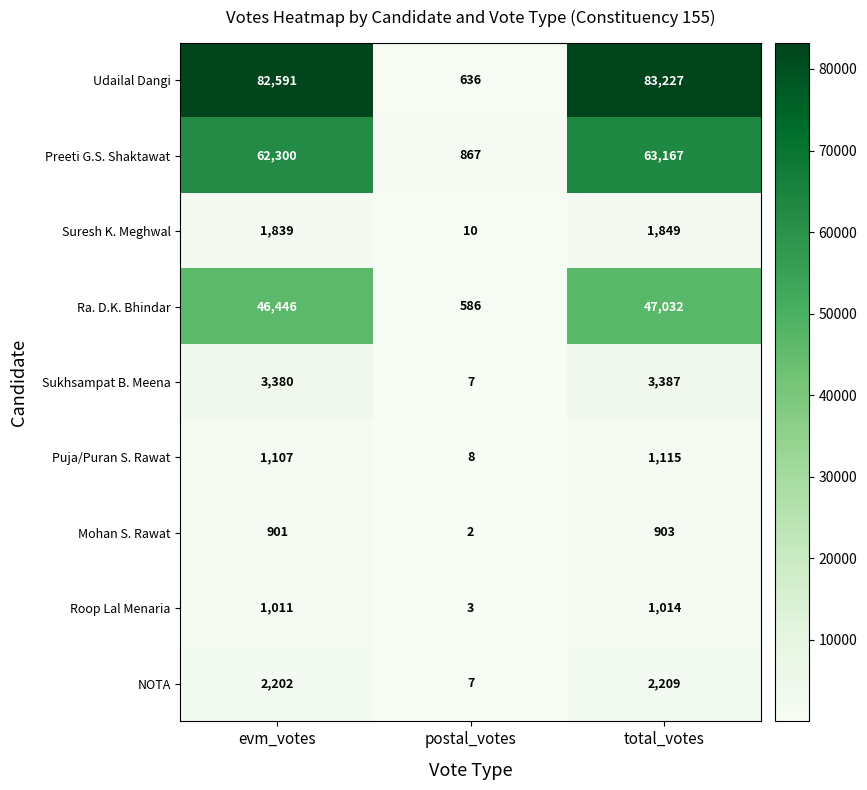

What is the difference between the maximum and minimum values in the Sukhsampat B. Meena series?

3380